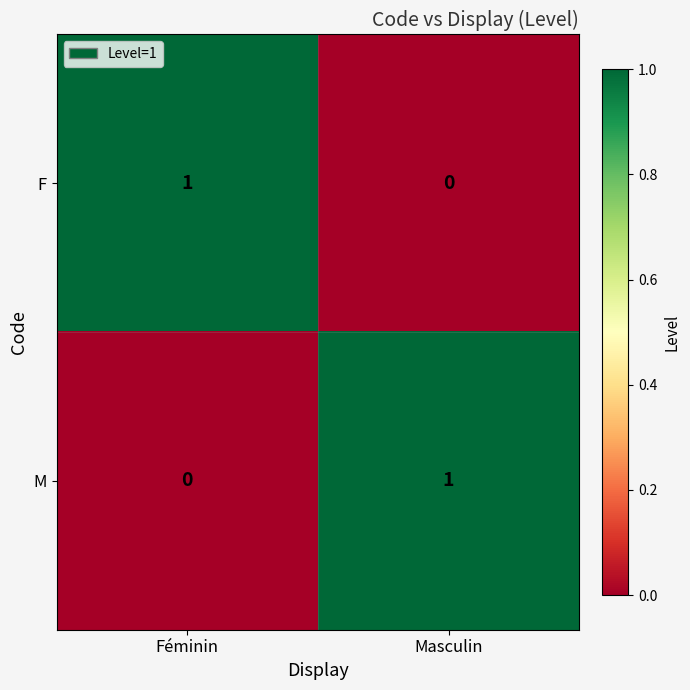

Is it true that M equals 0 at Masculin?

False